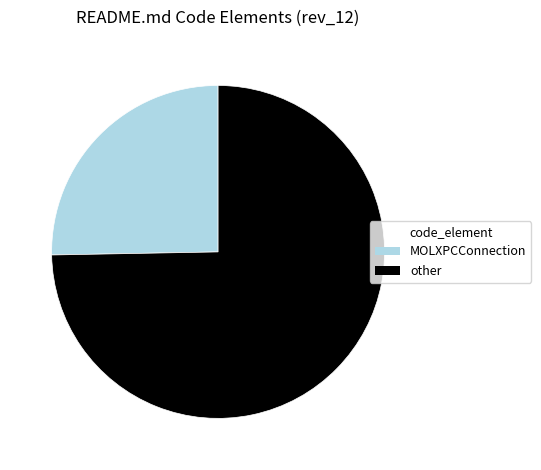

True or false: other accounts for 87% of the total.

False